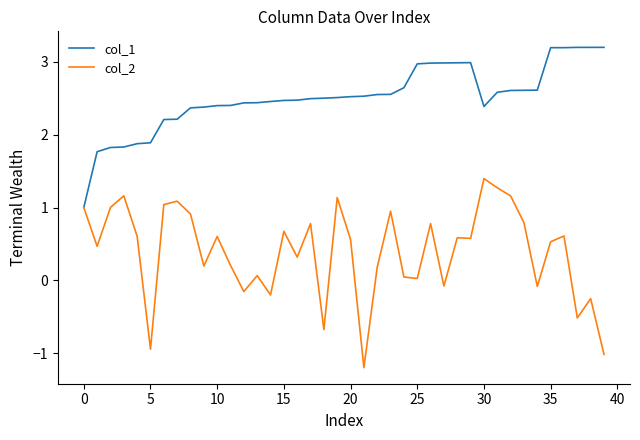

Which series has the largest range (max minus min)?

col_2